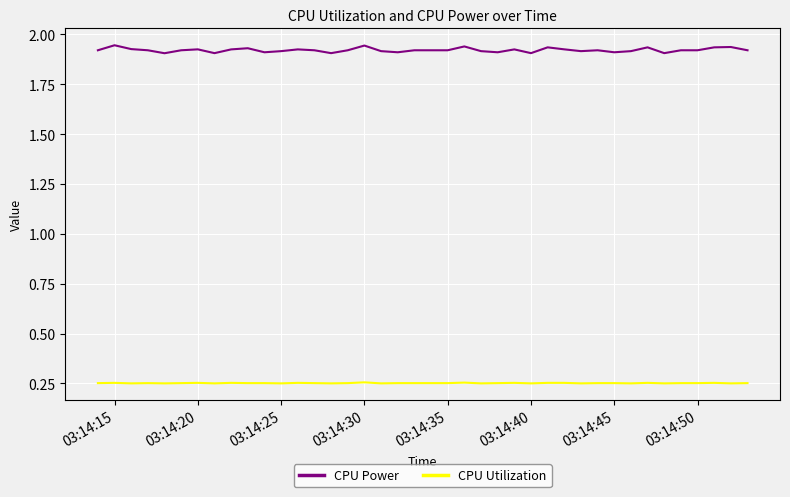

How many lines are shown in the chart?

2